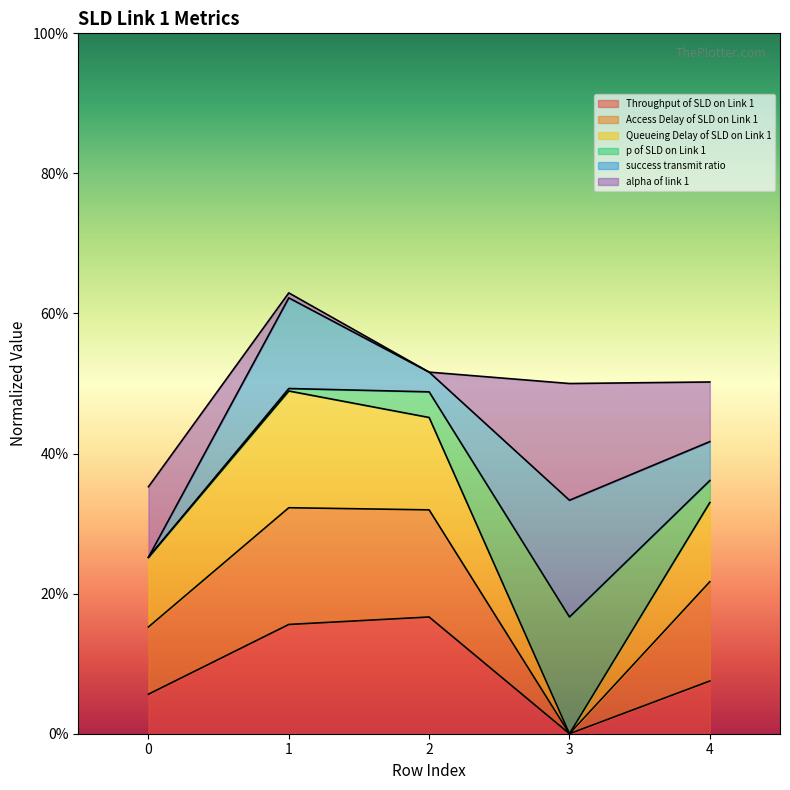

What are all the series names shown in the legend?

Throughput of SLD on Link 1, Access Delay of SLD on Link 1, Queueing Delay of SLD on Link 1, p of SLD on Link 1, success transmit ratio, alpha of link 1